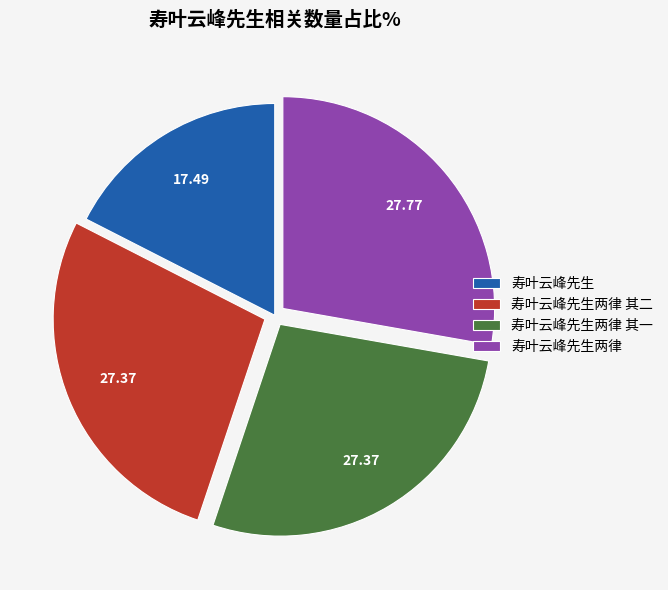

Is the sum of 寿叶云峰先生两律 and 寿叶云峰先生两律 其一 greater than half?

Yes